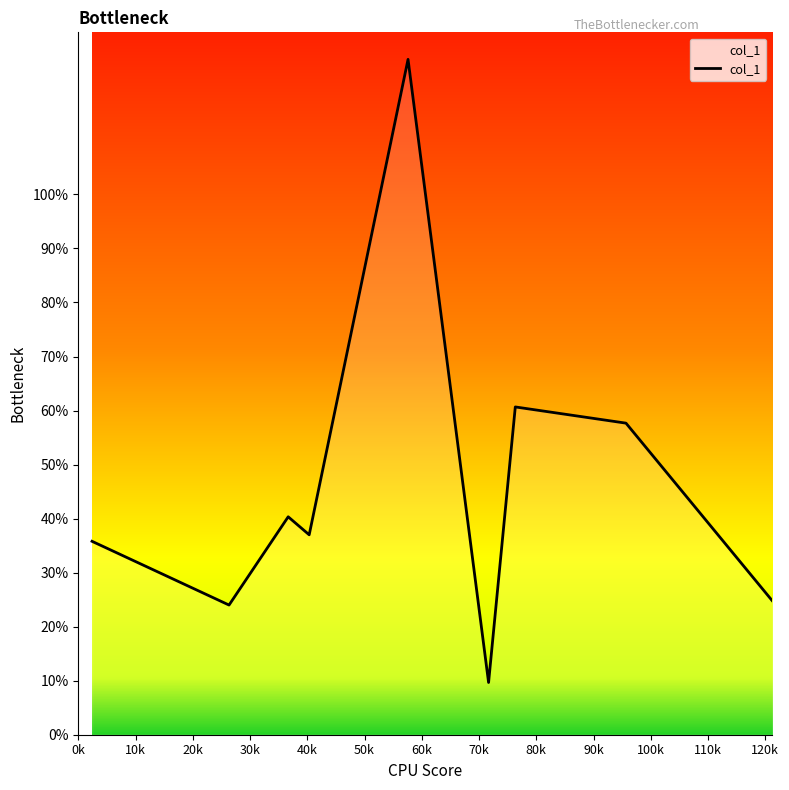

What is the difference between the maximum and minimum values?

115.3